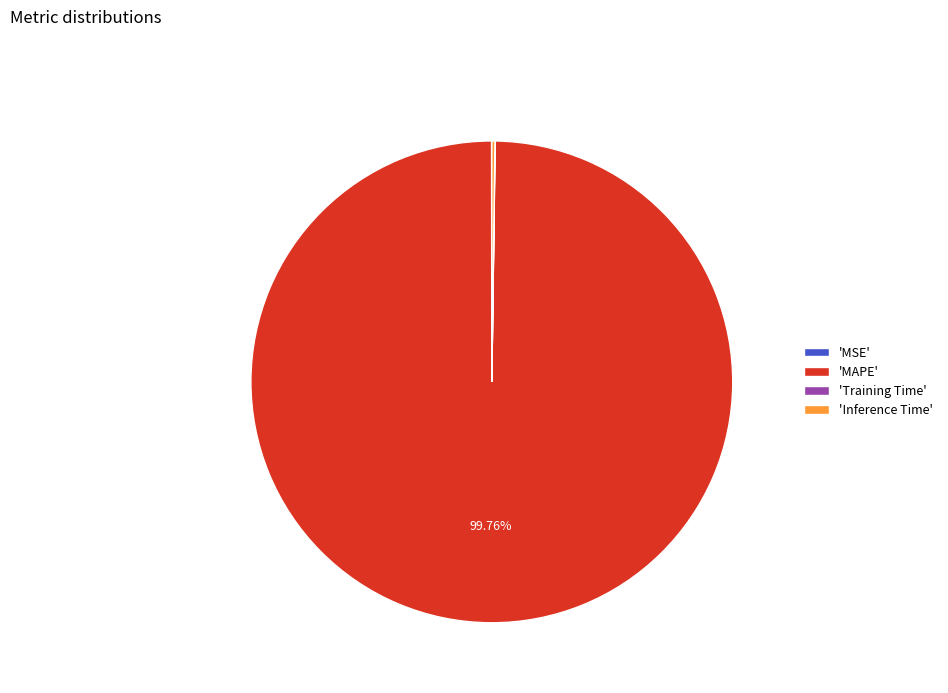

To the nearest percent, what is the difference between the largest and smallest slice percentages?

100%